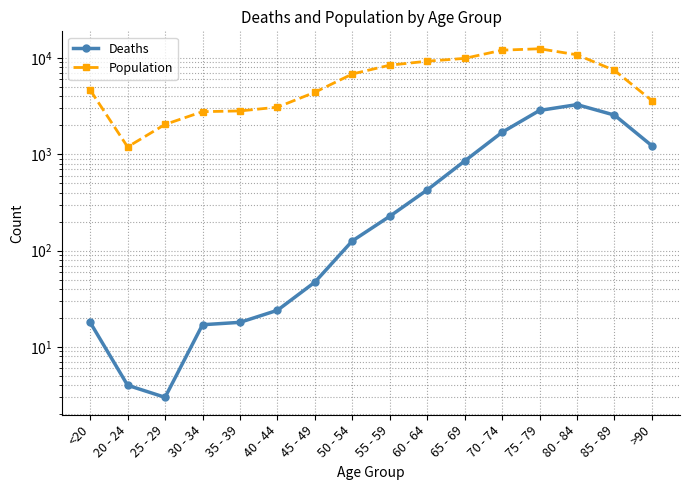

What is the sum of all Deaths values?

13343